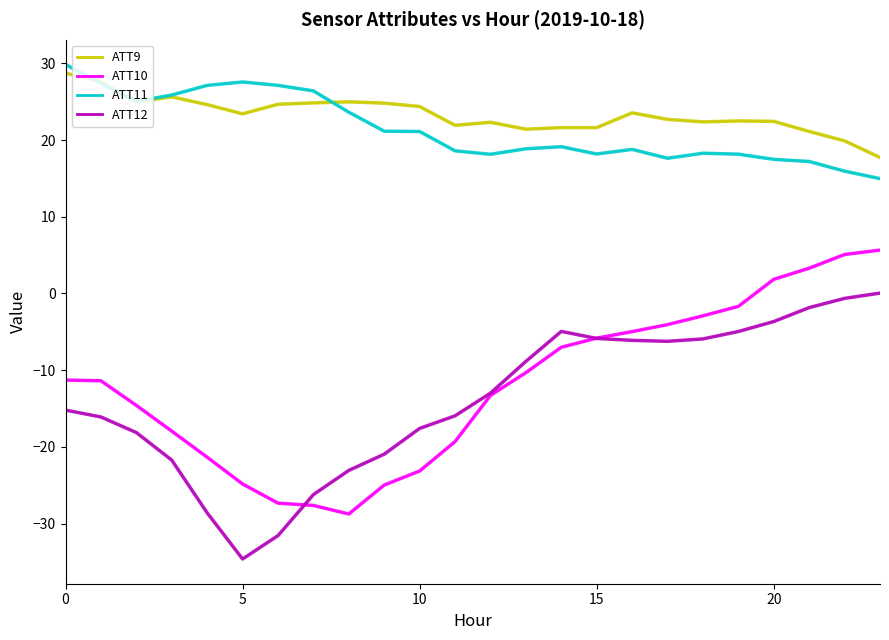

List the series in order of their peak value, lowest first.

ATT12, ATT10, ATT9, ATT11